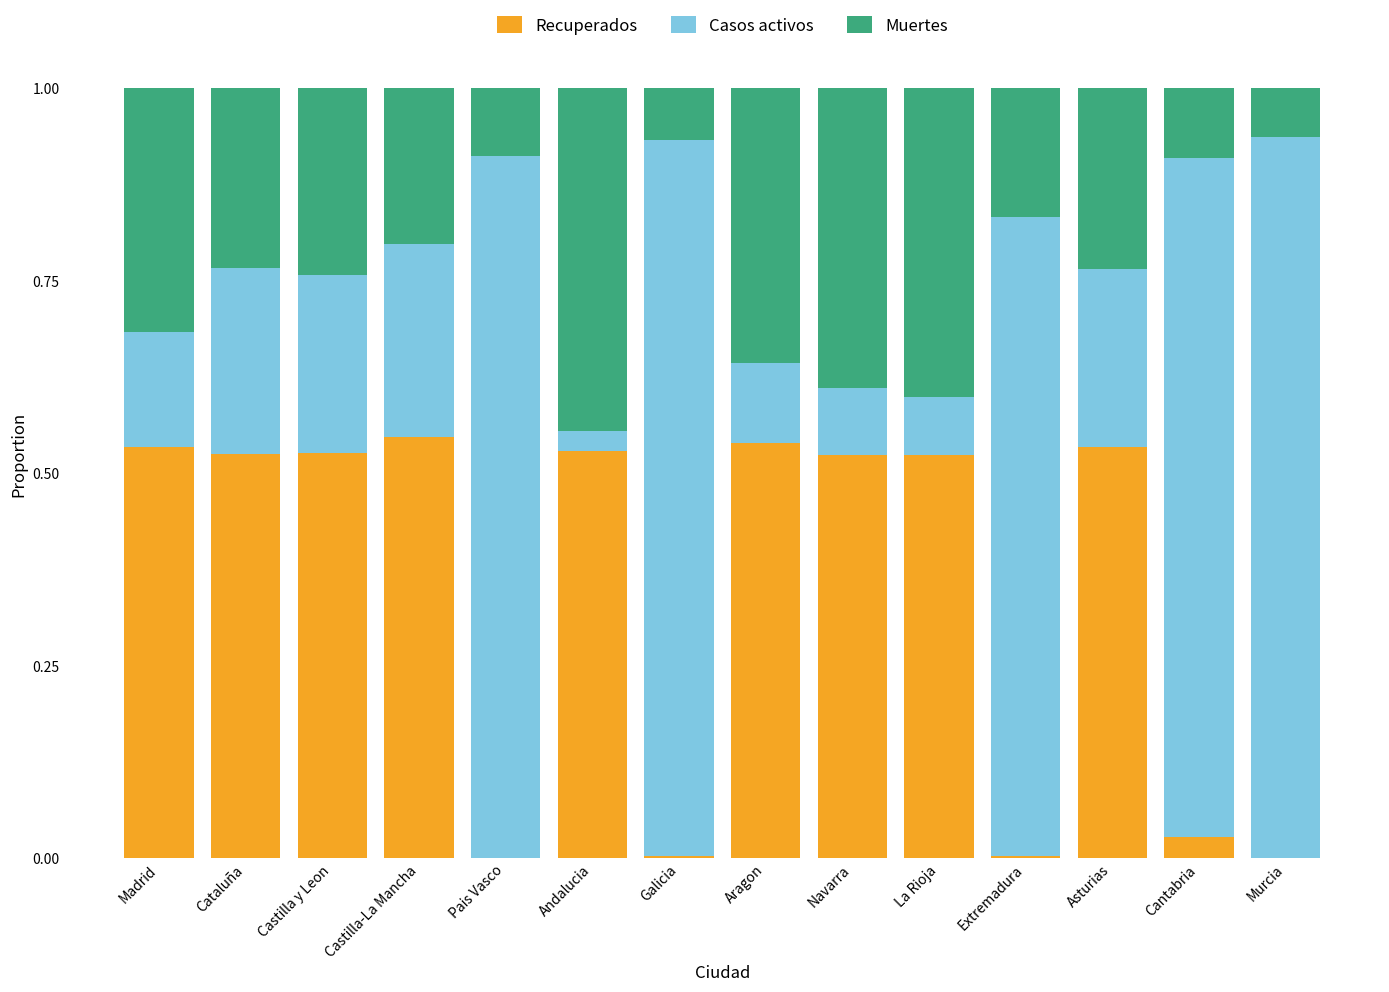

Is it true that Recuperados equals 0.0 at Pais Vasco?

True